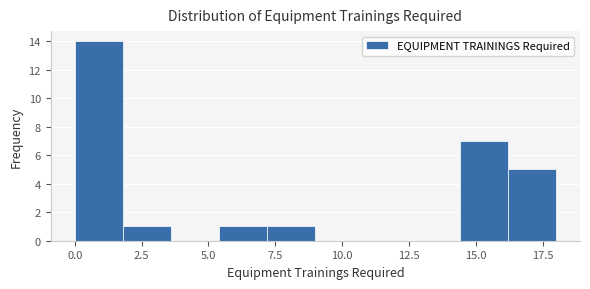

Around what value on the x-axis is the tallest bar? Give the approximate position of its centre, as read against the axis.

1.0